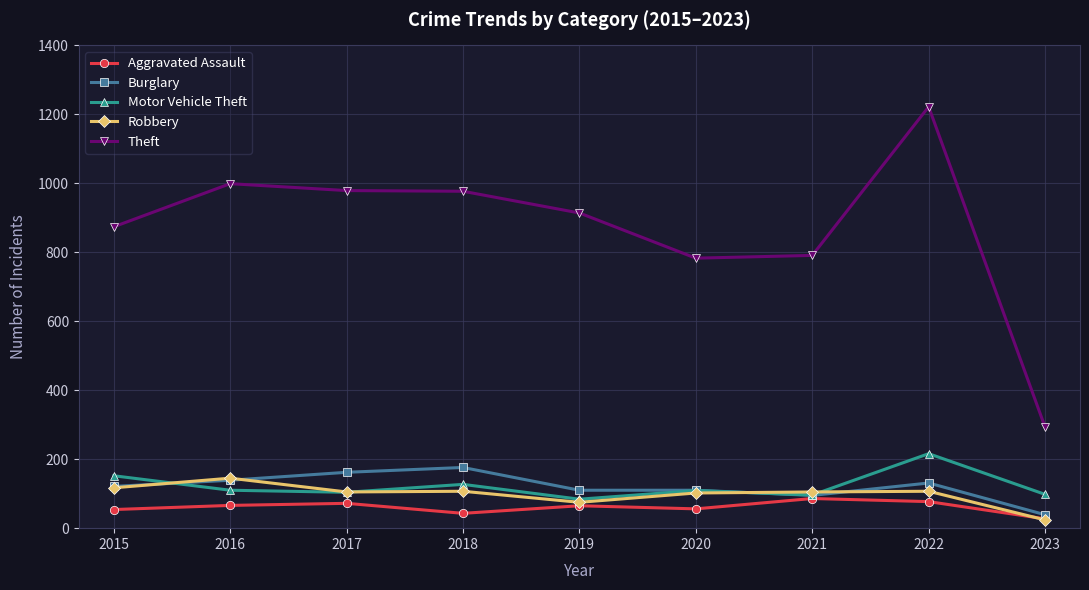

Which category has the lowest value in the Theft series?

2023